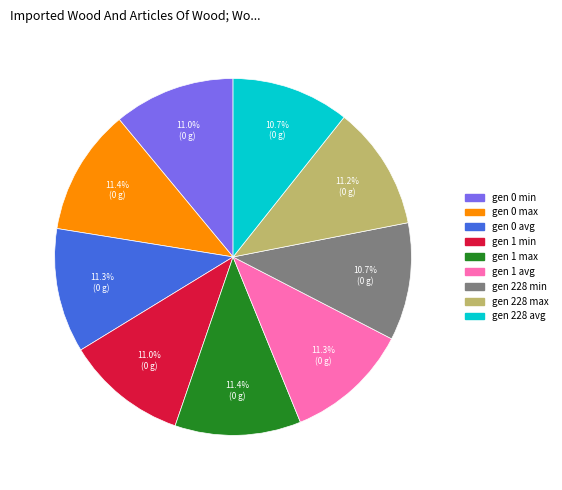

What percentage is the gen 1 avg slice, to the nearest percent?

11%